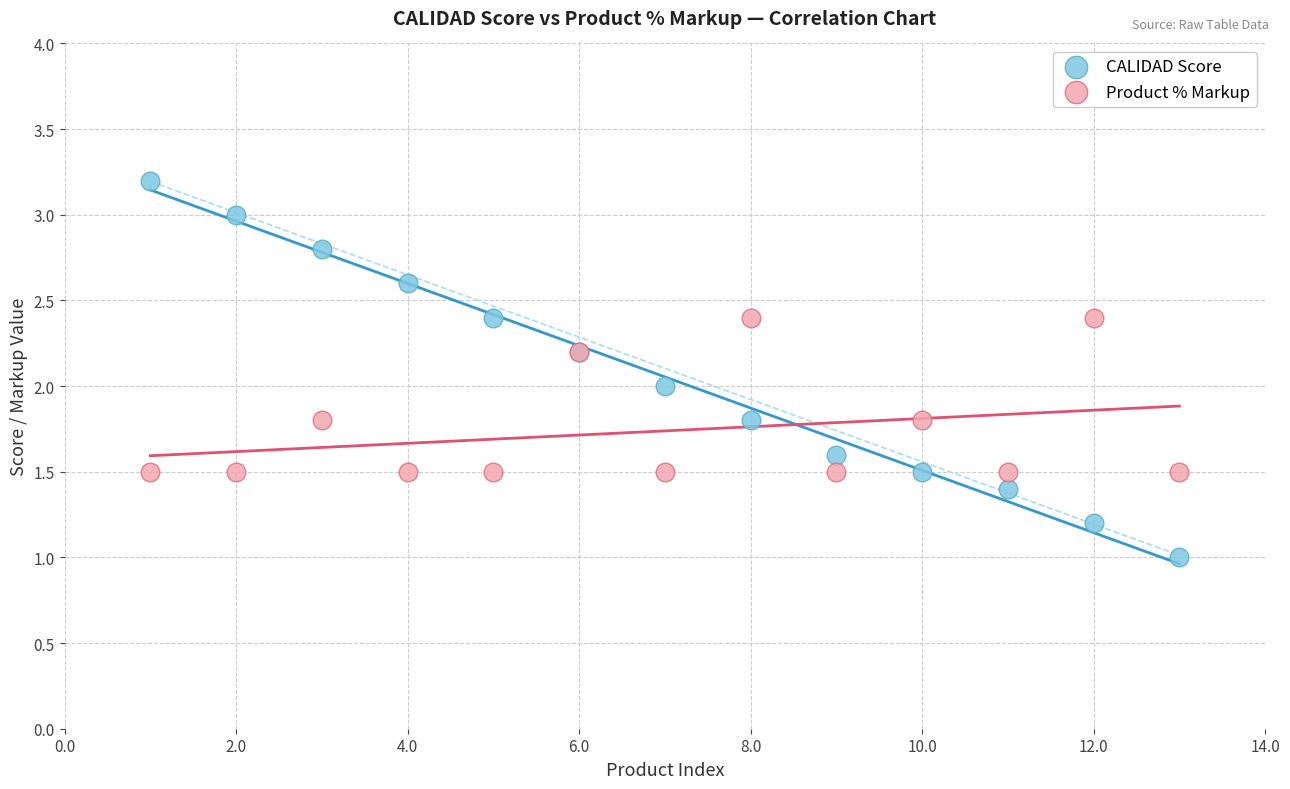

Which series contains the lowest Y value?

CALIDAD Score